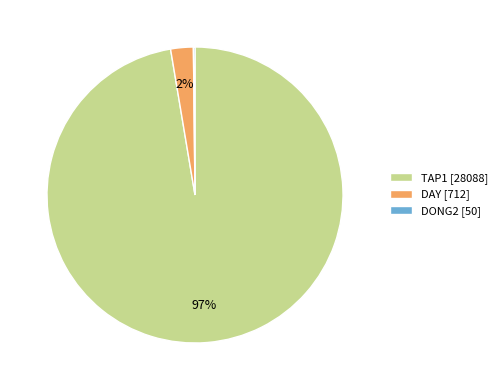

Does any single category account for the majority?

Yes